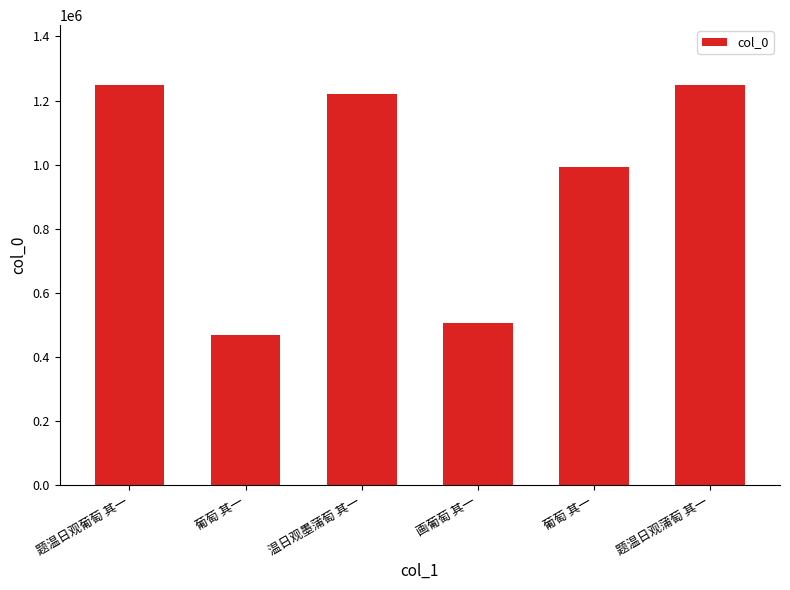

What is the greatest value displayed?

1247947